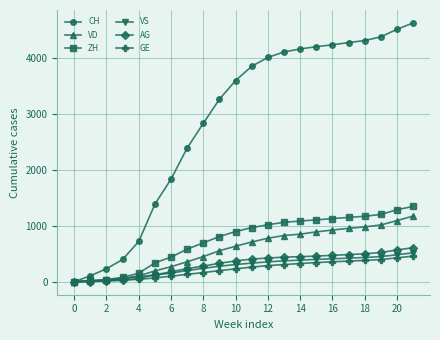

Which series has the largest total across all categories?

CH